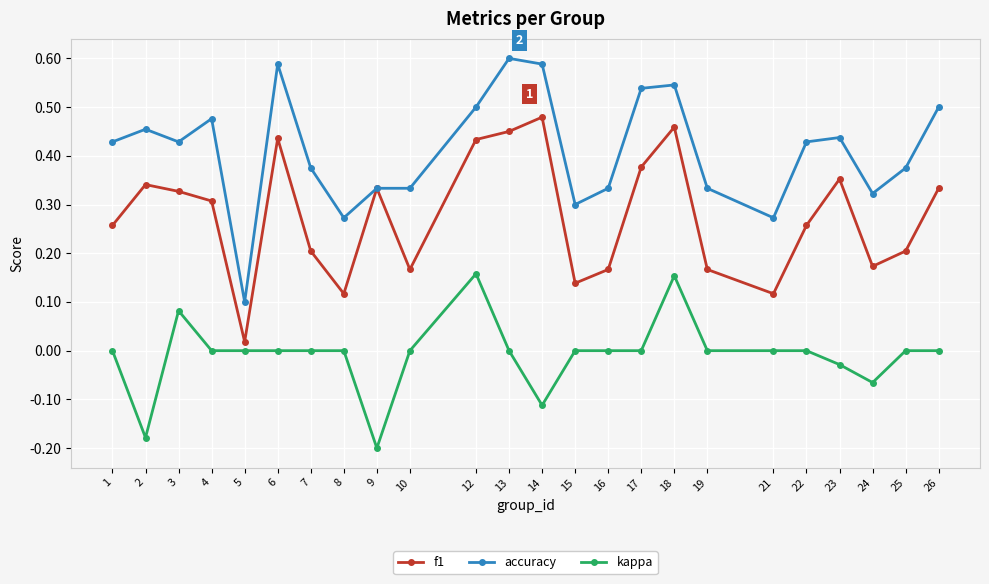

True or false: accuracy and kappa cross at least once.

False